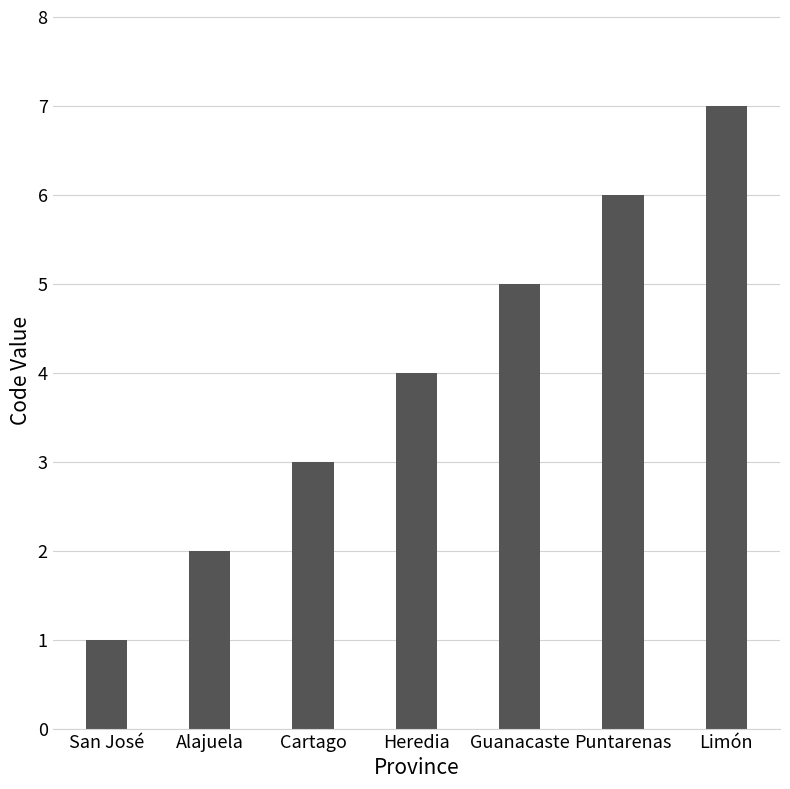

Between Heredia and Alajuela, which is larger?

Heredia